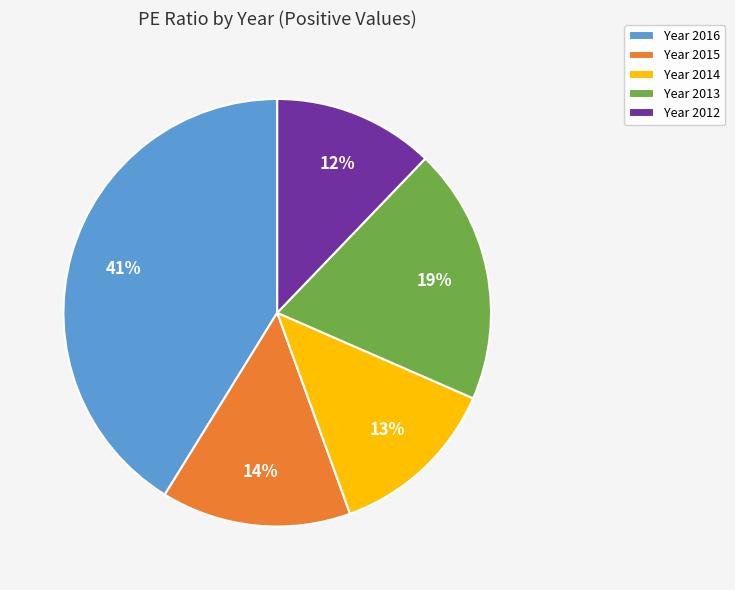

Which slice is the largest?

Year 2016